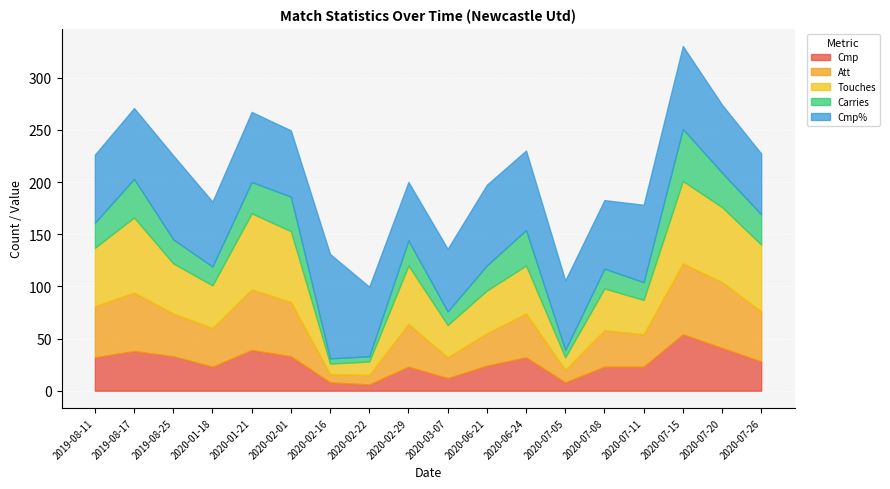

What value does the Carries series have at 2020-02-22?

5.0